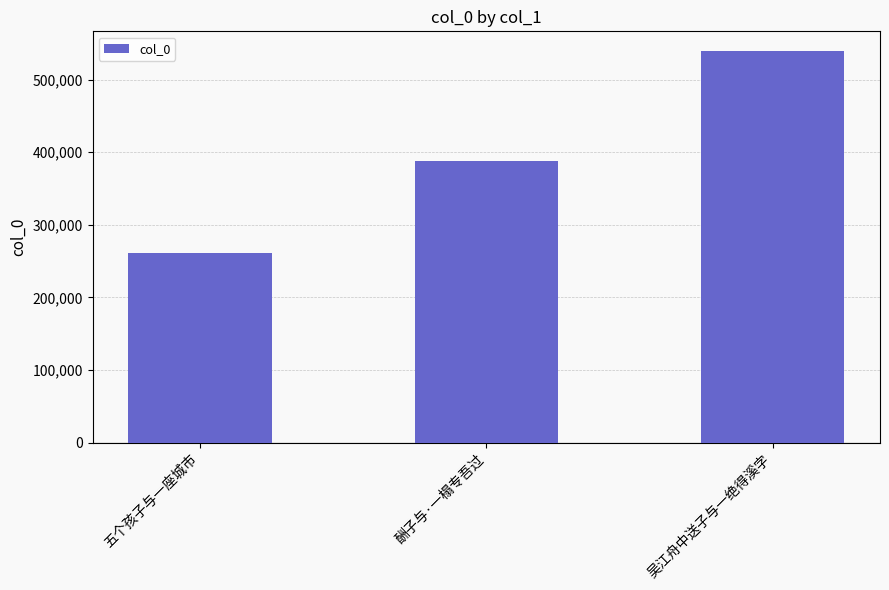

What is the label of the 2nd bar from the right?

酬子与·一榻专吾过